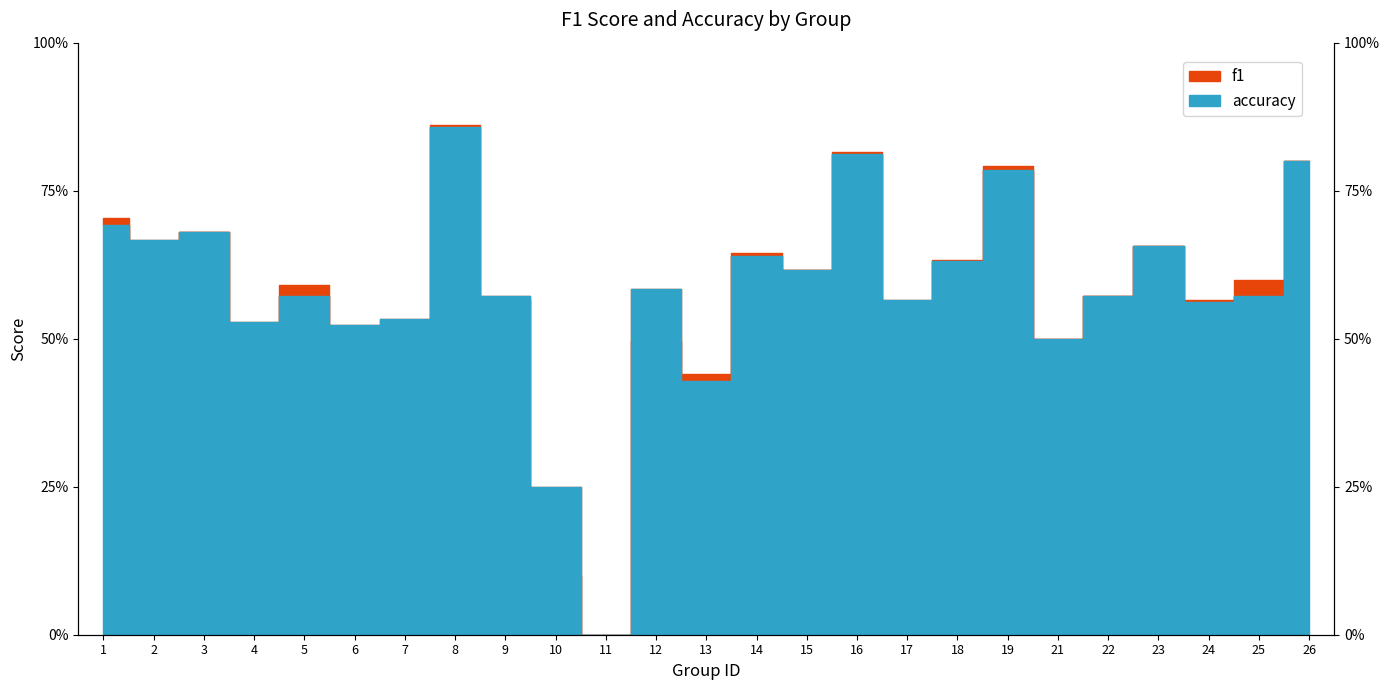

Between 2 and 10, which series saw the biggest shift?

f1